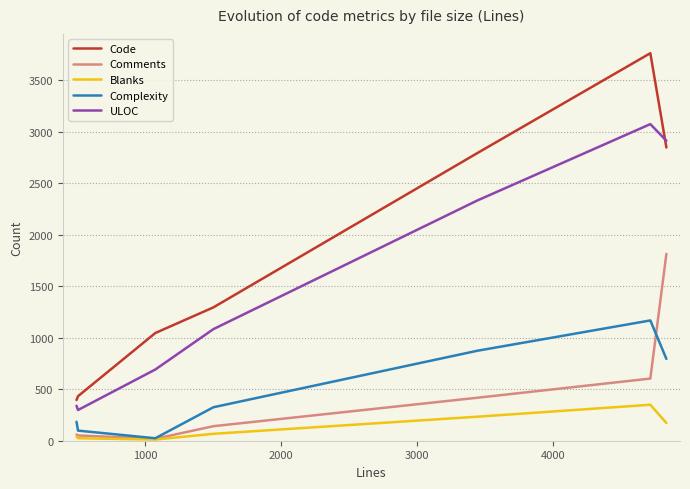

Which series has the largest range (max minus min)?

Code